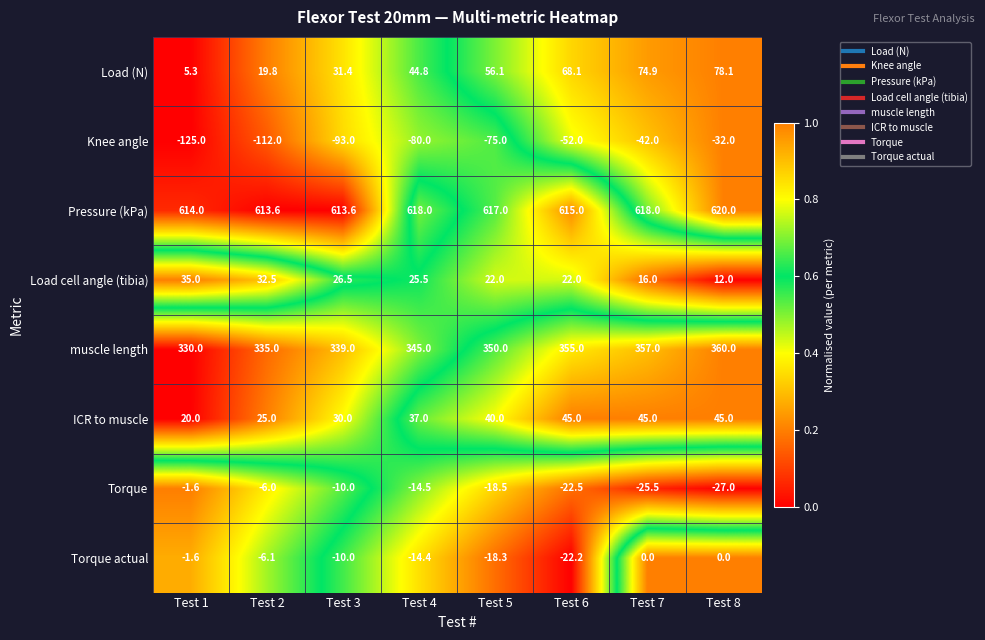

Which label corresponds to the largest value in the chart?

Test 8